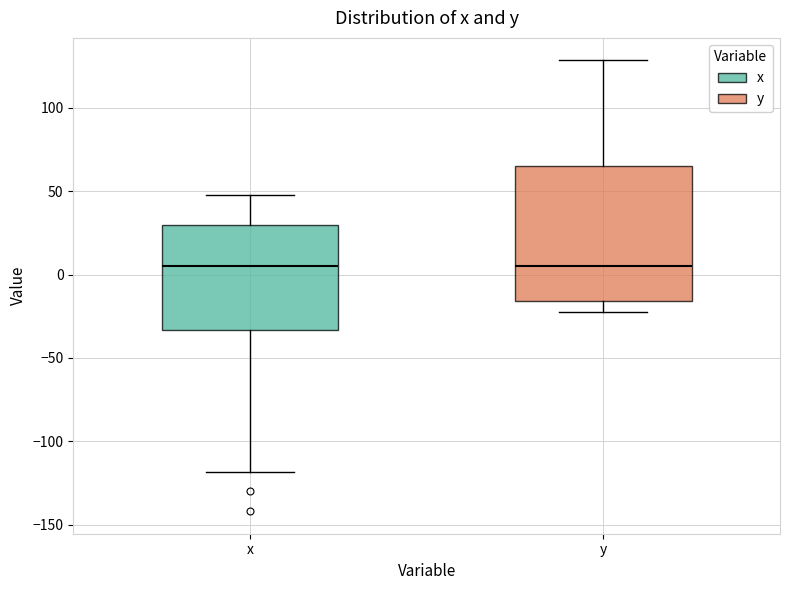

Where does the lower whisker of the box for y end on the y-axis? The values are not printed on the chart, so give them approximately, as read against the axis.

-20